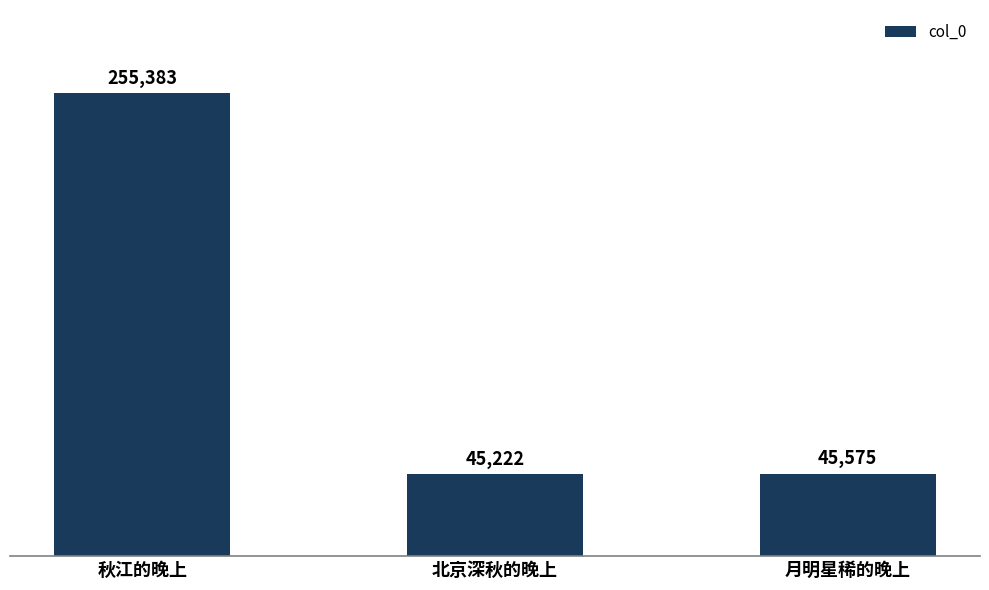

What is the average value?

115393